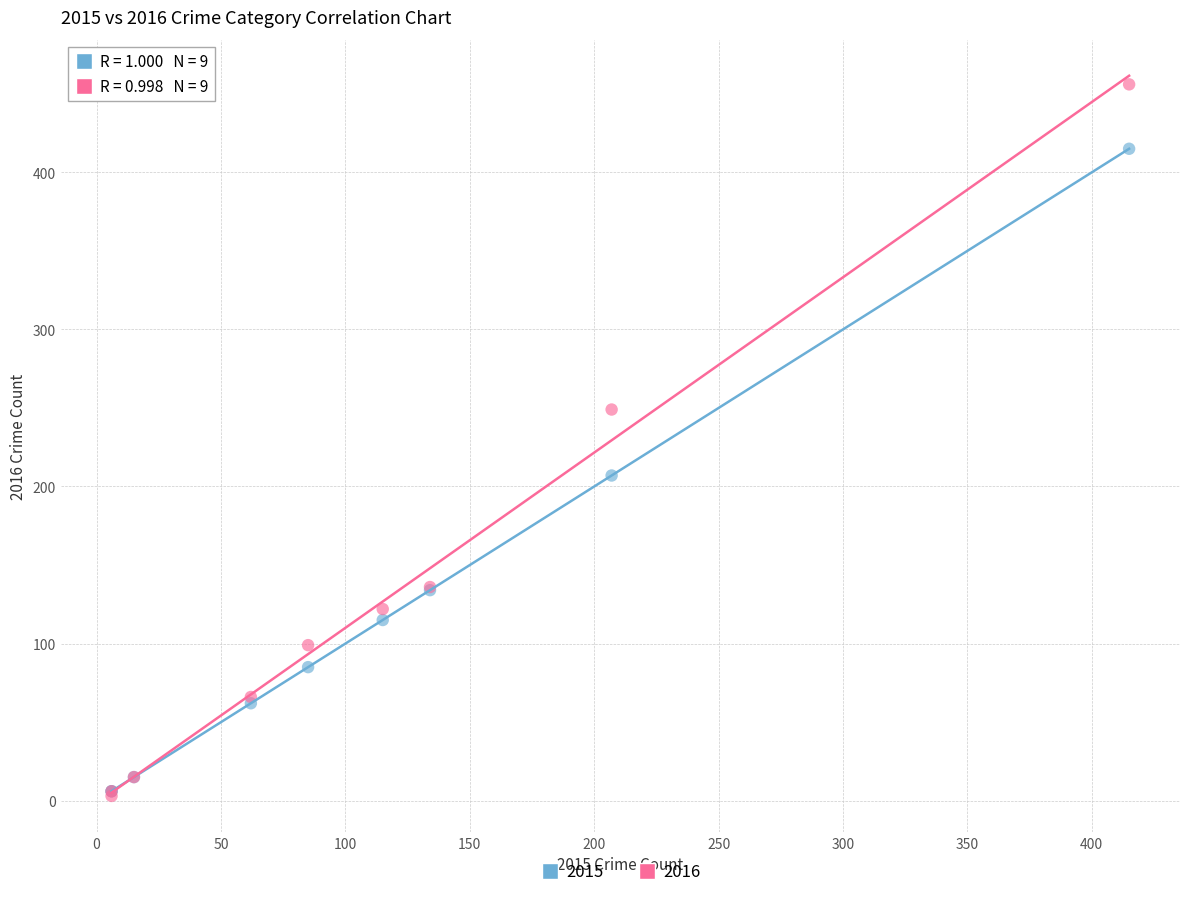

What are all the series names shown in the legend?

2015, 2016